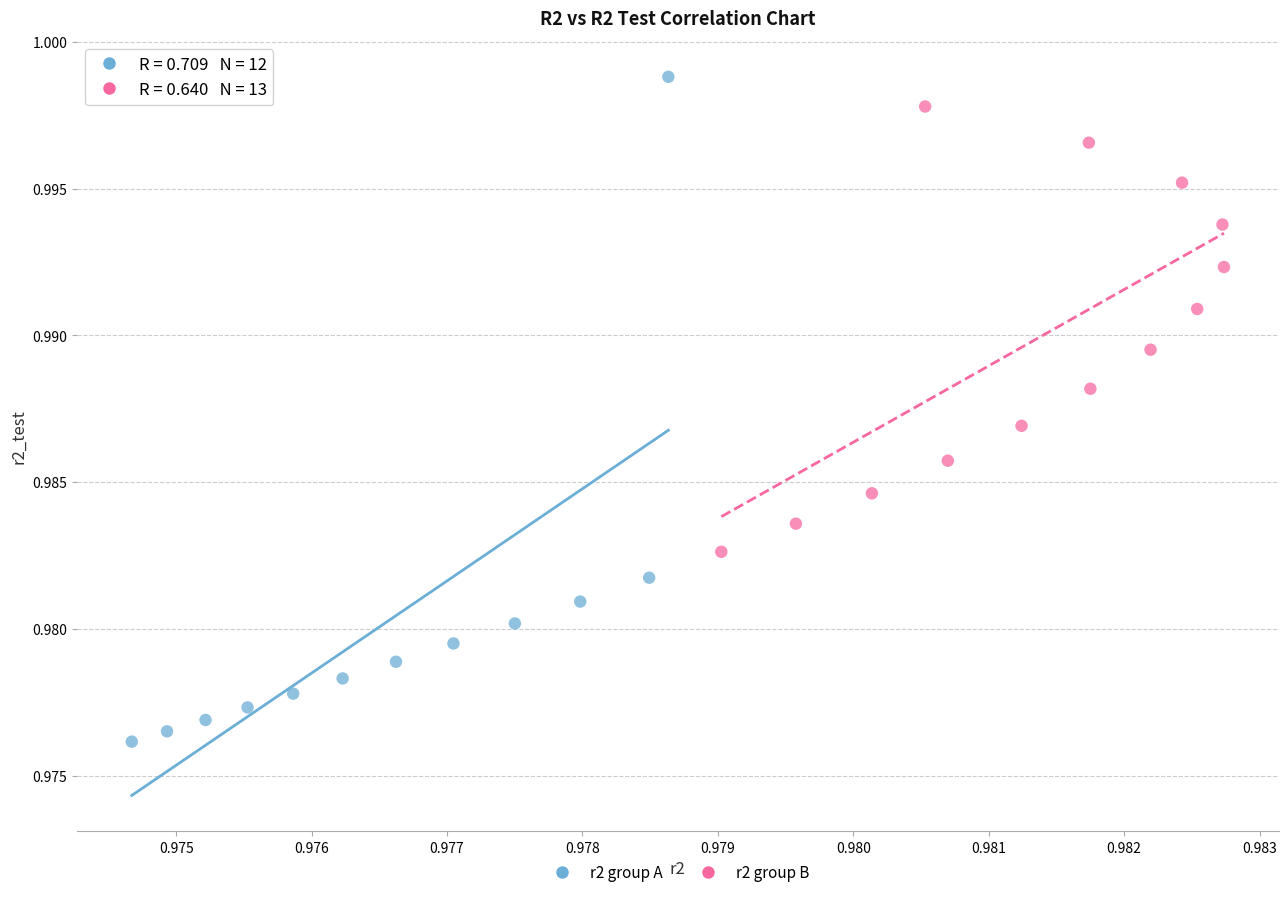

Which series contains the lowest Y value?

r2 group A